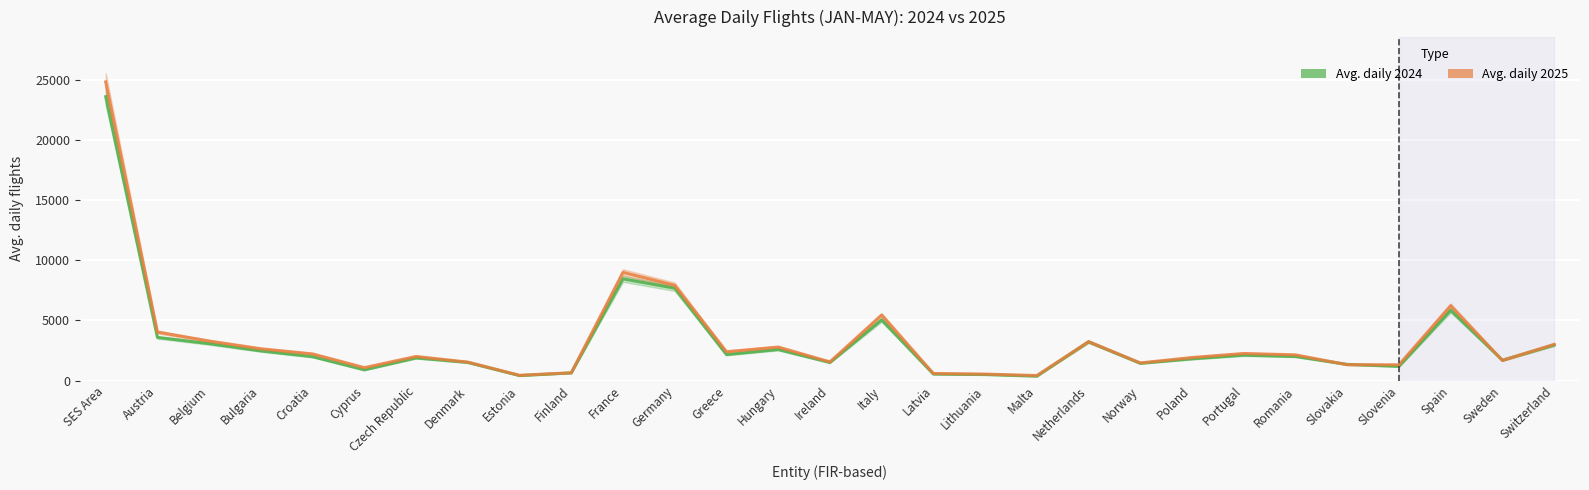

What is the label of the 11th point from the left?

France